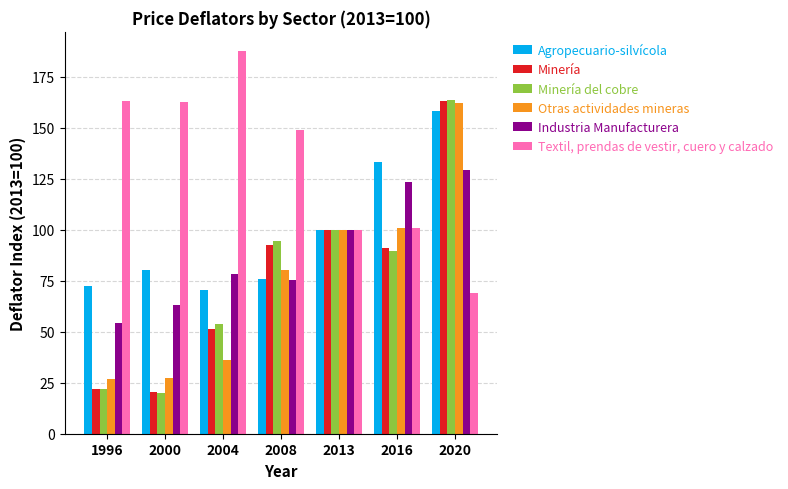

What is the minimum value for Minería?

20.6